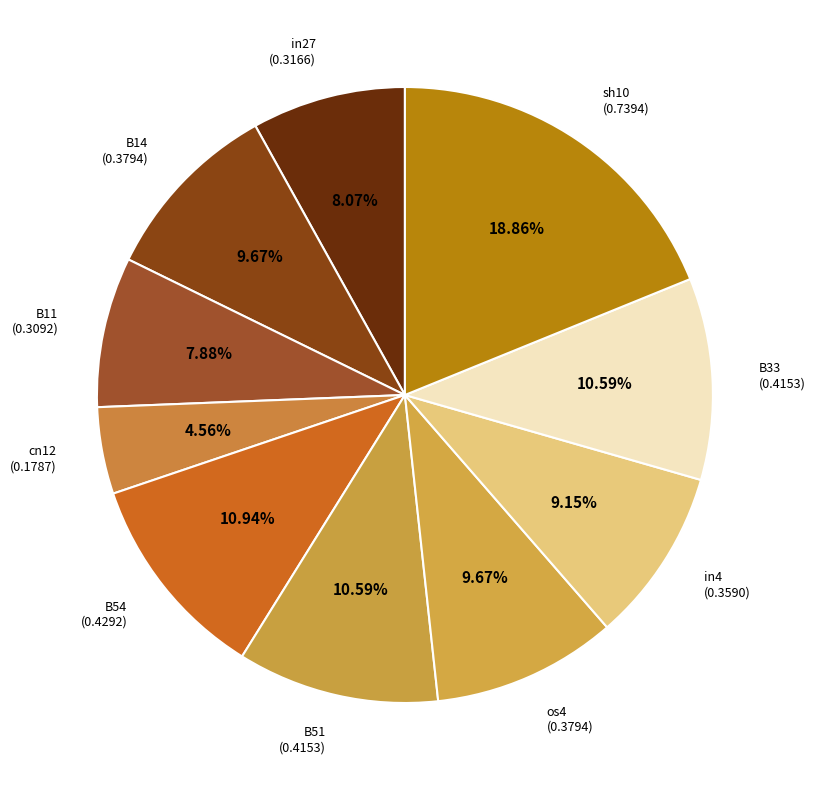

To the nearest percent, what portion does in4 represent?

9%